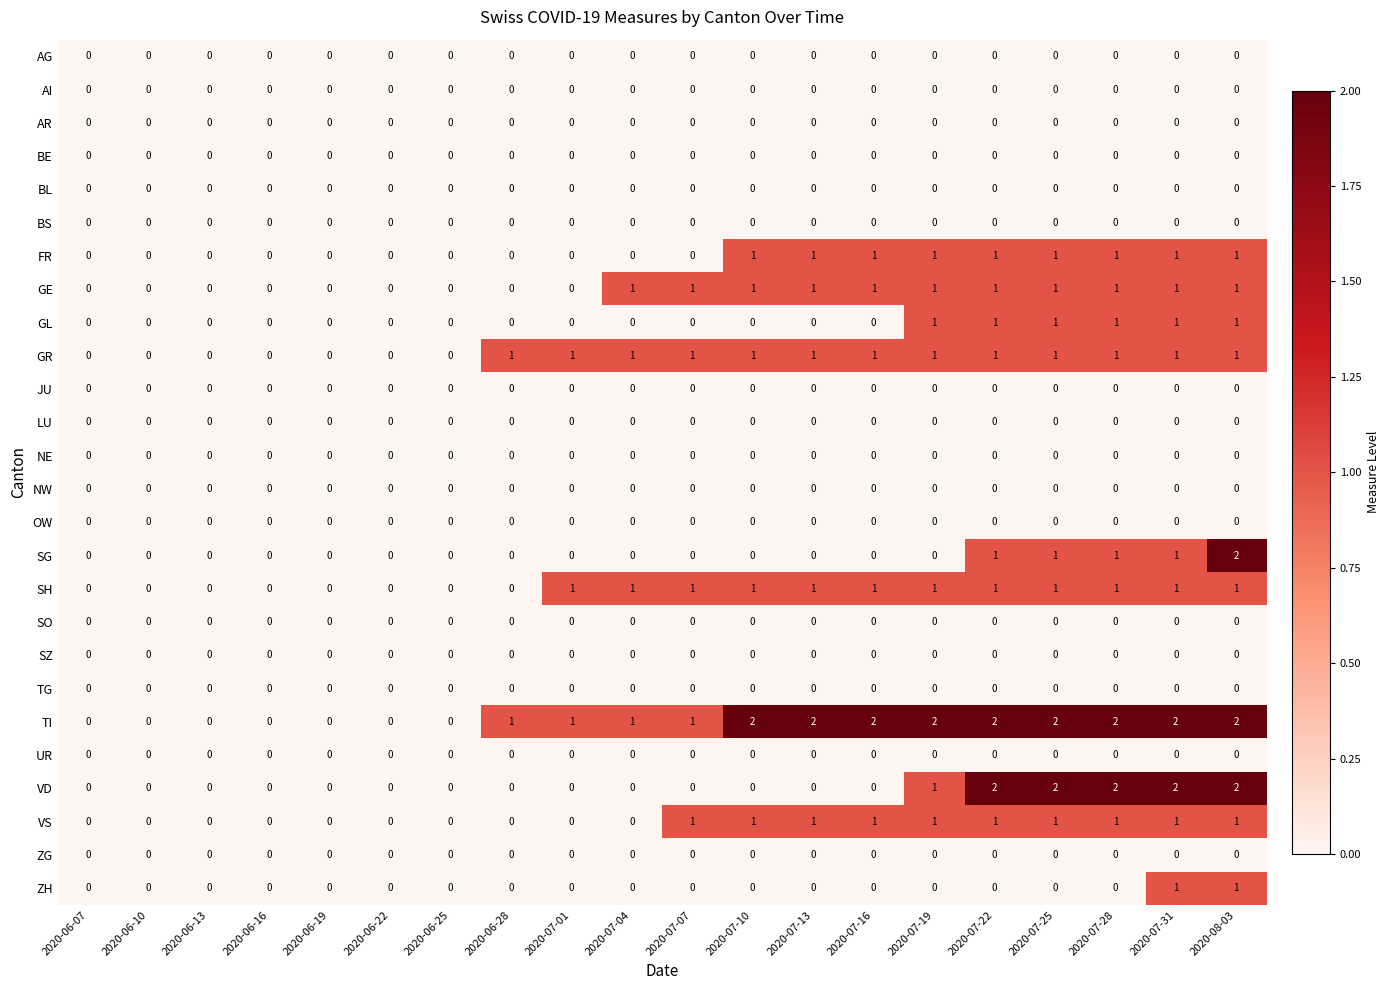

Which series has the largest total across all categories?

TI